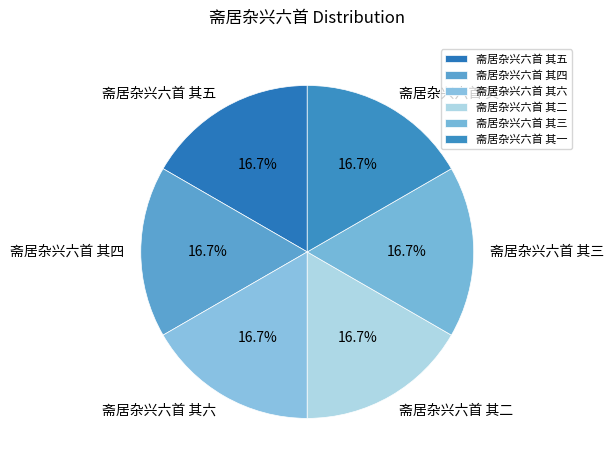

What portion of the pie excludes 斋居杂兴六首 其五?

83.3%